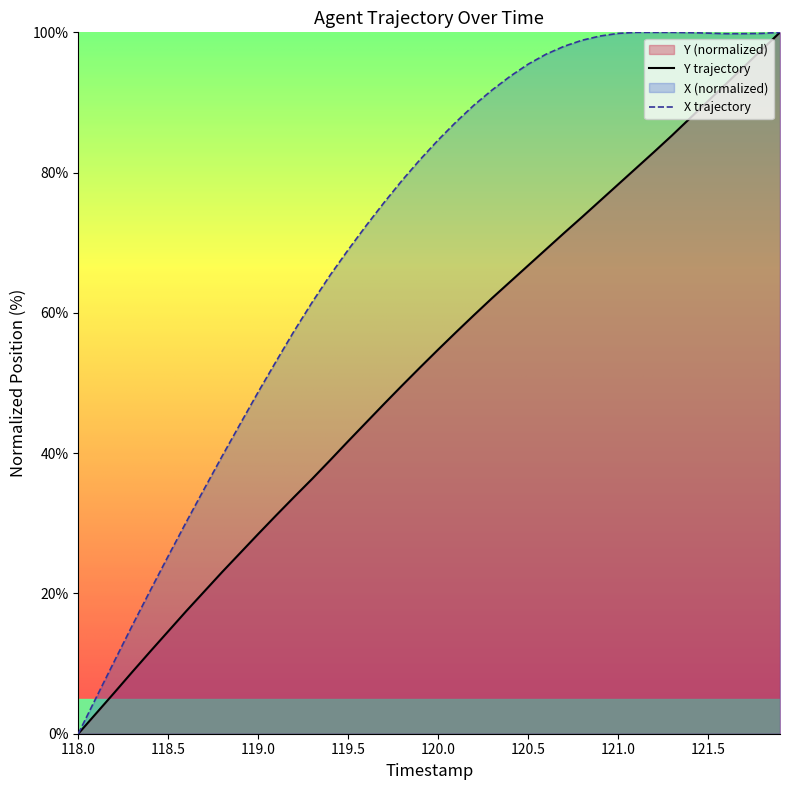

True or false: X and Y intersect in this chart.

False